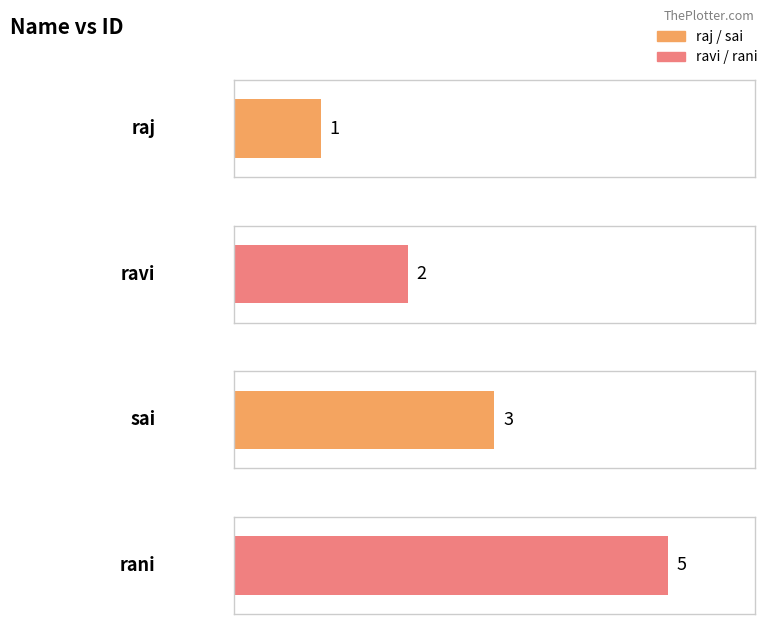

What is the difference between the second highest and second lowest values?

1